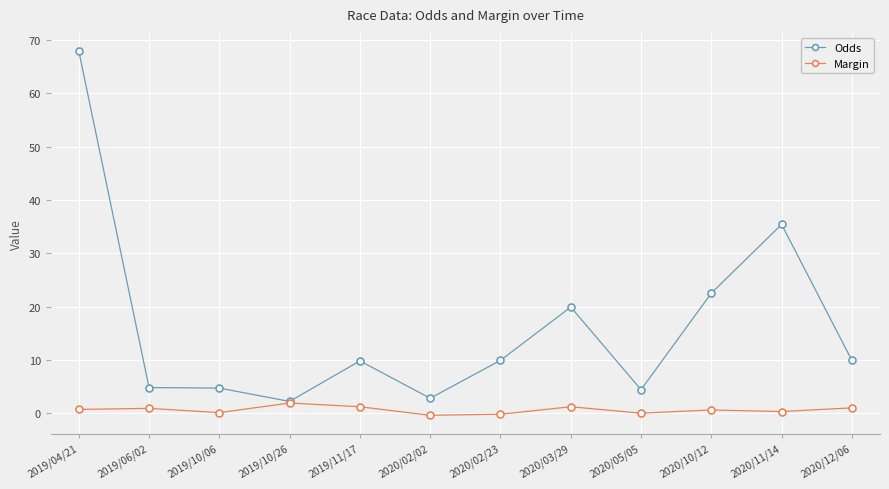

True or false: Margin has more than 1 points higher than both neighbors.

True